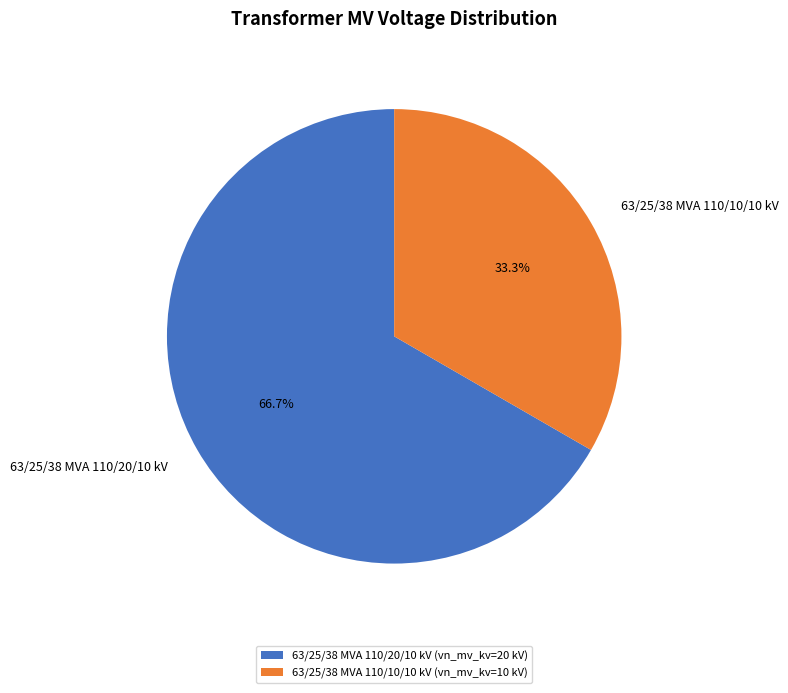

To the nearest percent, what is the difference between the largest and smallest slice percentages?

33%